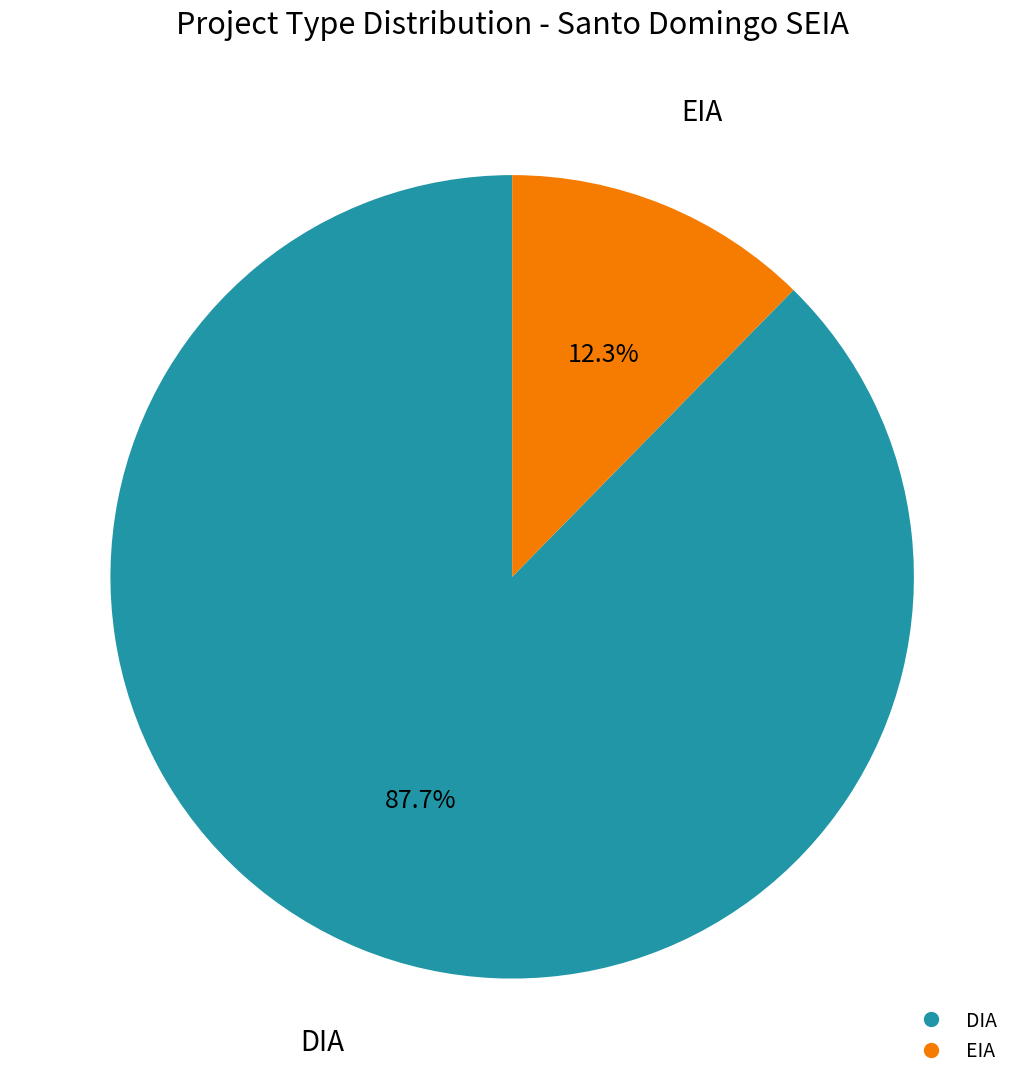

Does EIA account for over 50% of the chart?

No